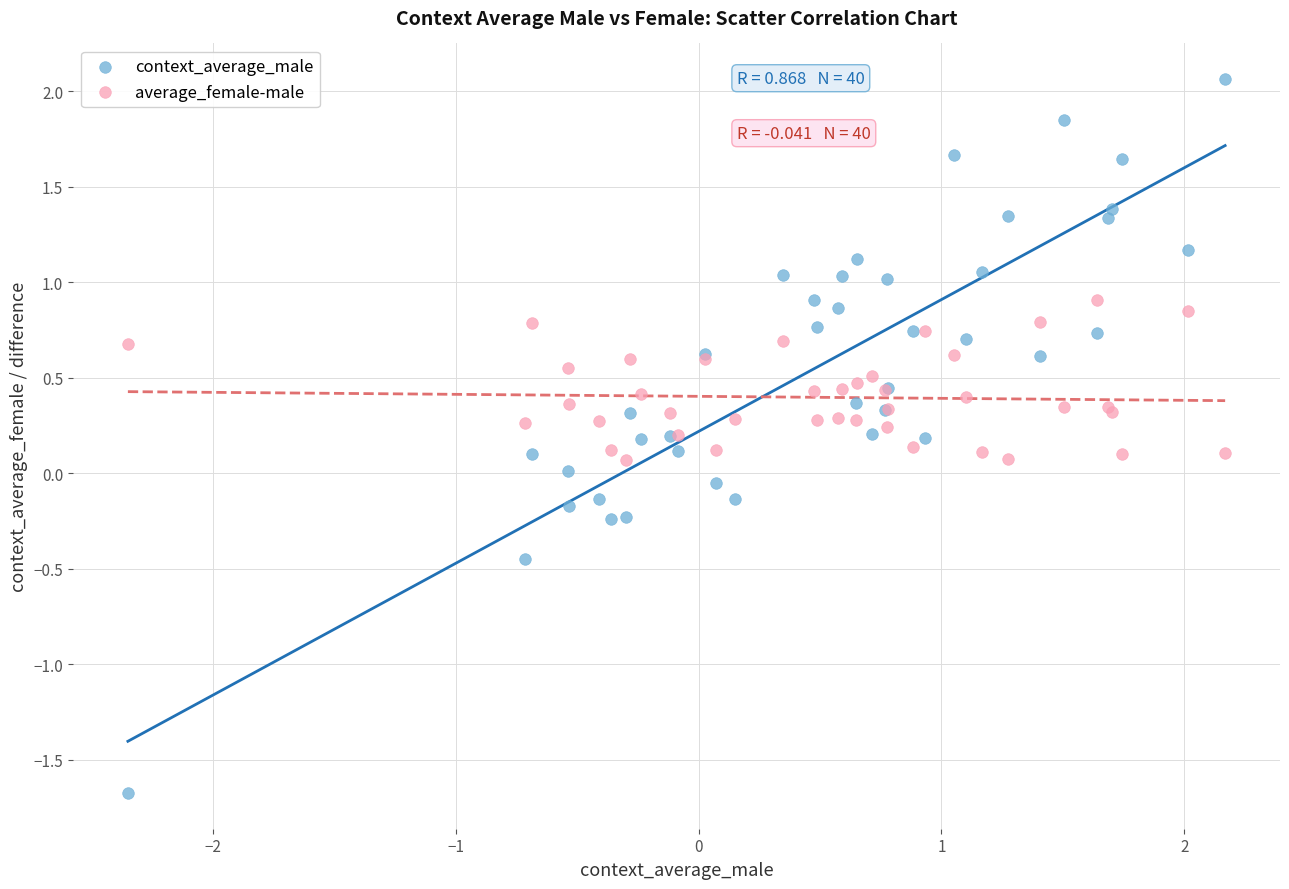

Which series reaches the minimum Y coordinate?

context_average_male